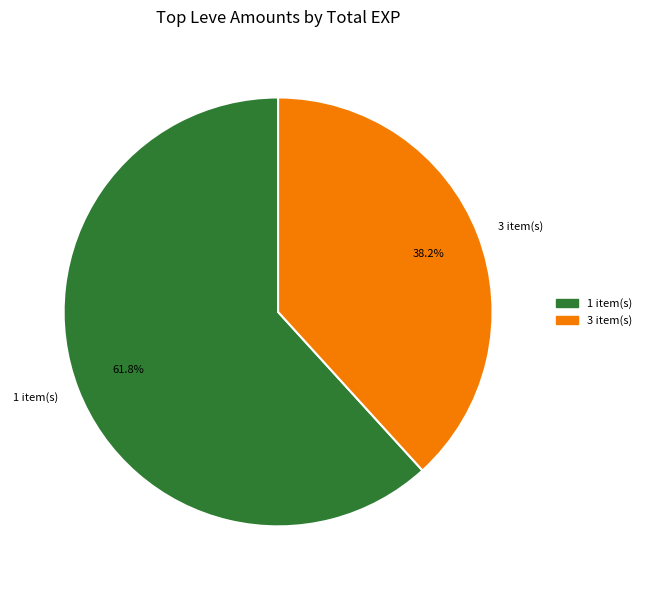

Approximately how many times larger is the value at 1 item(s) compared to 3 item(s)?

1.6